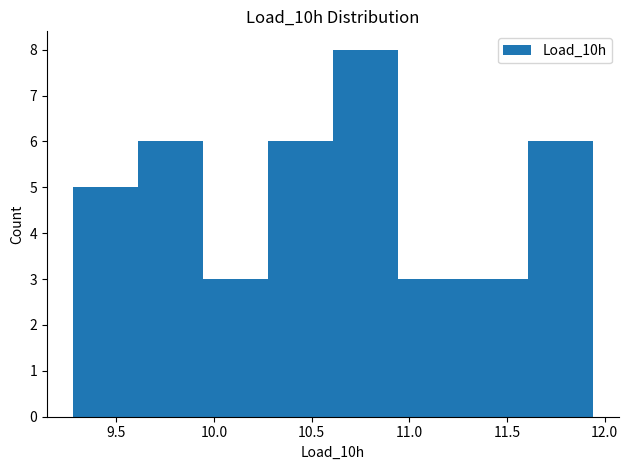

Reading left to right, list every bar in this chart as the range it spans on the x-axis followed by its height. Neither the bar edges nor the heights are printed on the chart, so give them approximately, as read against the axes.

9.30 to 9.60: 5
9.60 to 9.95: 6
9.95 to 10.30: 3
10.30 to 10.60: 6
10.60 to 10.95: 8
10.95 to 11.30: 3
11.30 to 11.60: 3
11.60 to 11.95: 6